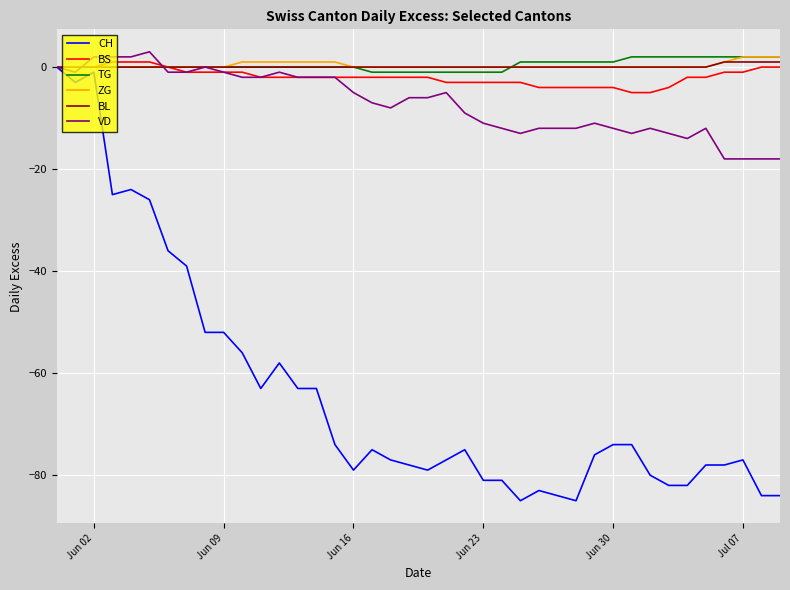

What is the highest value of the VD series?

3